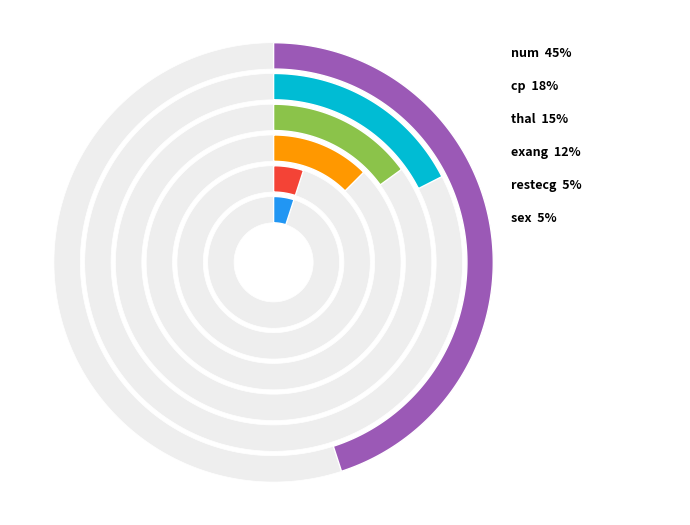

Does restecg account for over 50% of the chart?

No